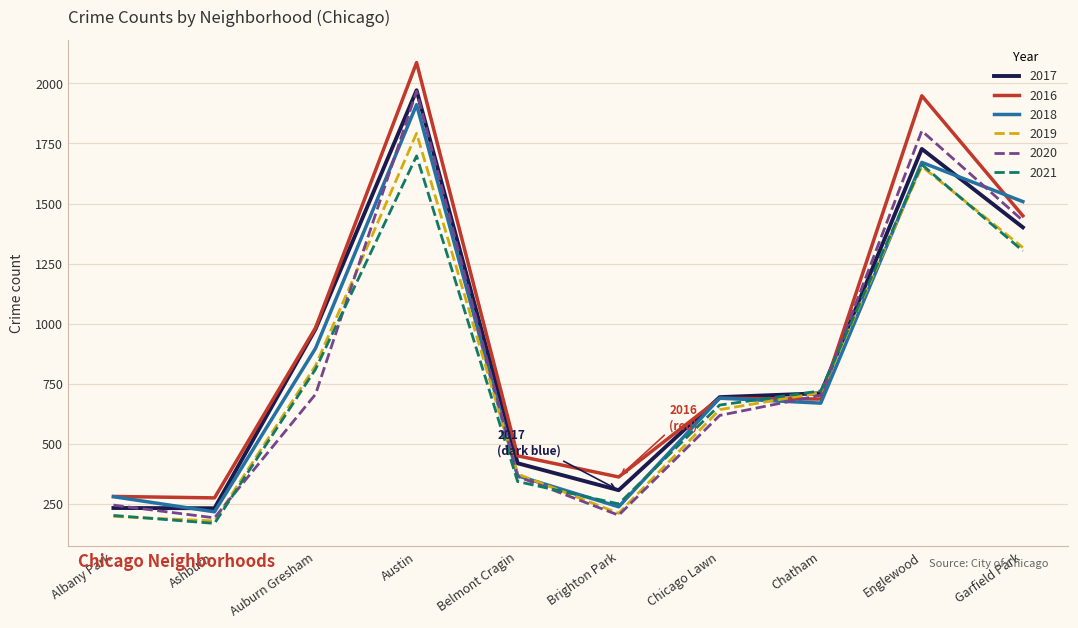

Which series ends up on top after the final intersection of 2019 and 2018?

2018